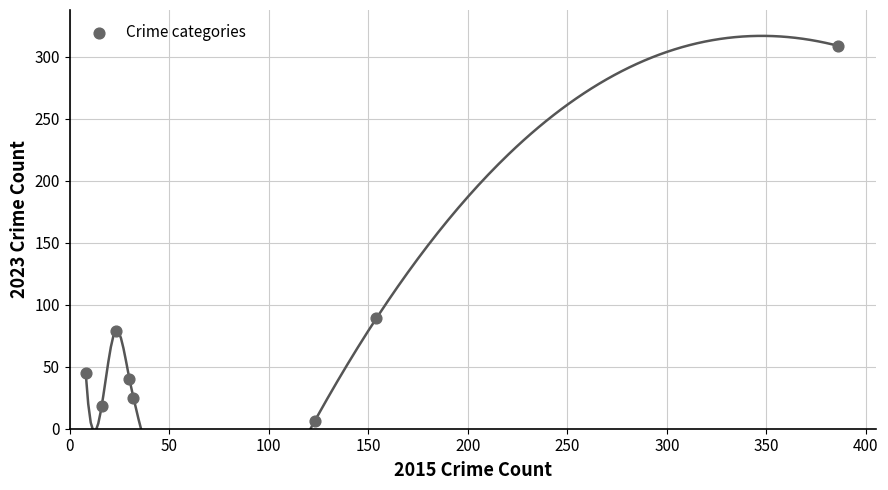

What Y value in the scatter plot is closest to 157?

89